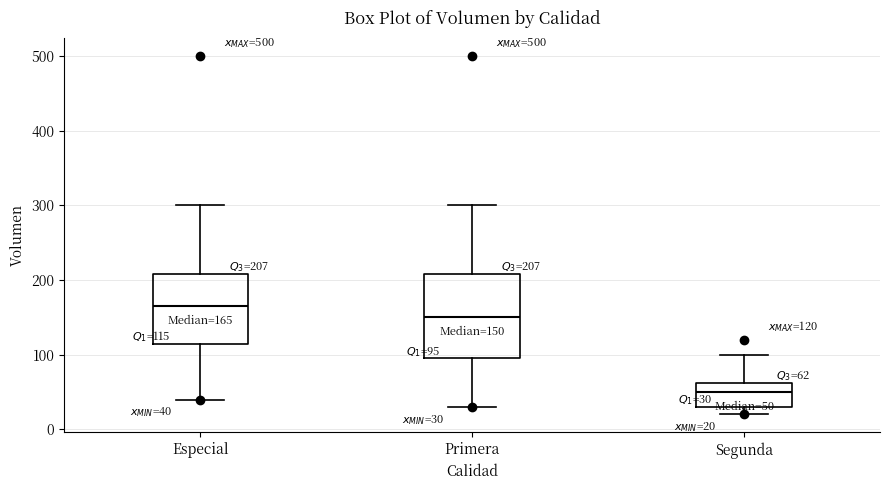

Which box is the tallest, from its lower edge to its upper edge?

Primera